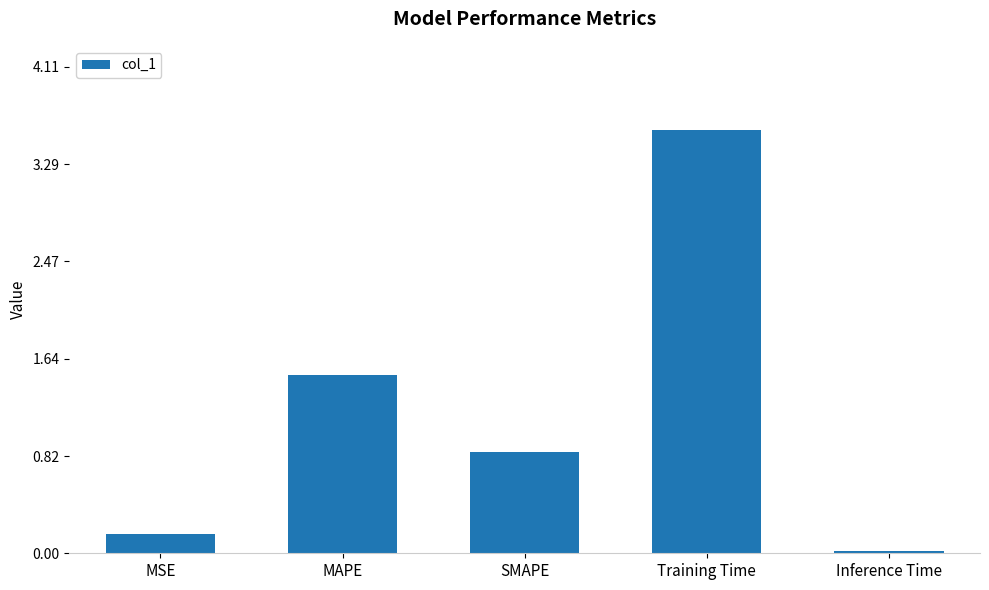

What is the change in value from MSE to Inference Time?

-0.1